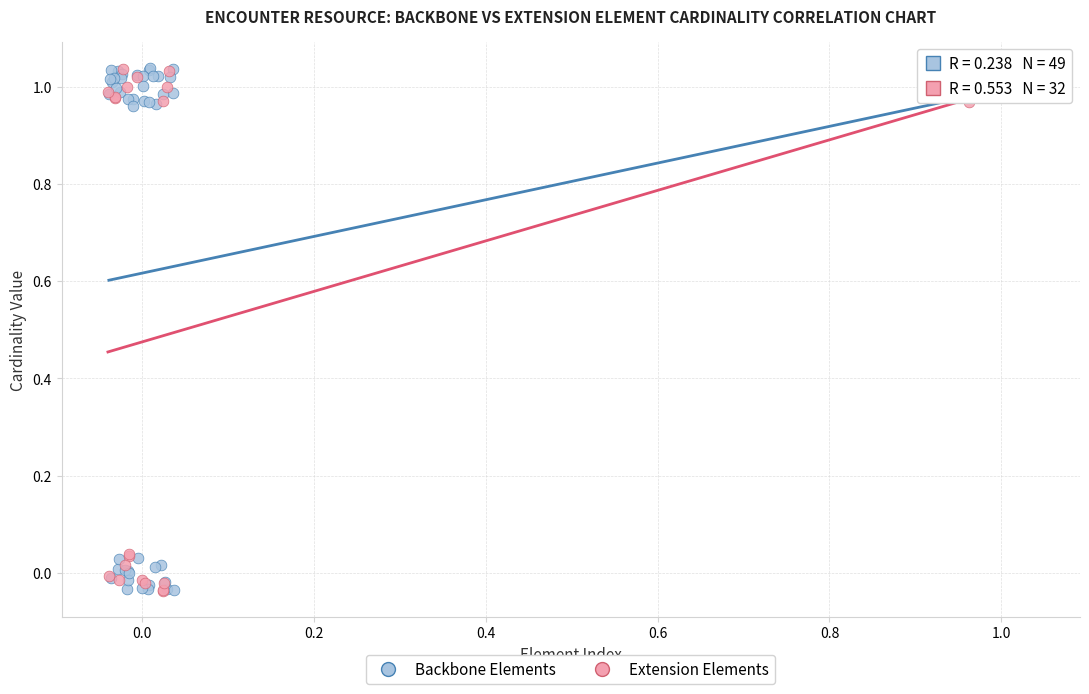

What are all the series names shown in the legend?

Backbone Elements, Extension Elements